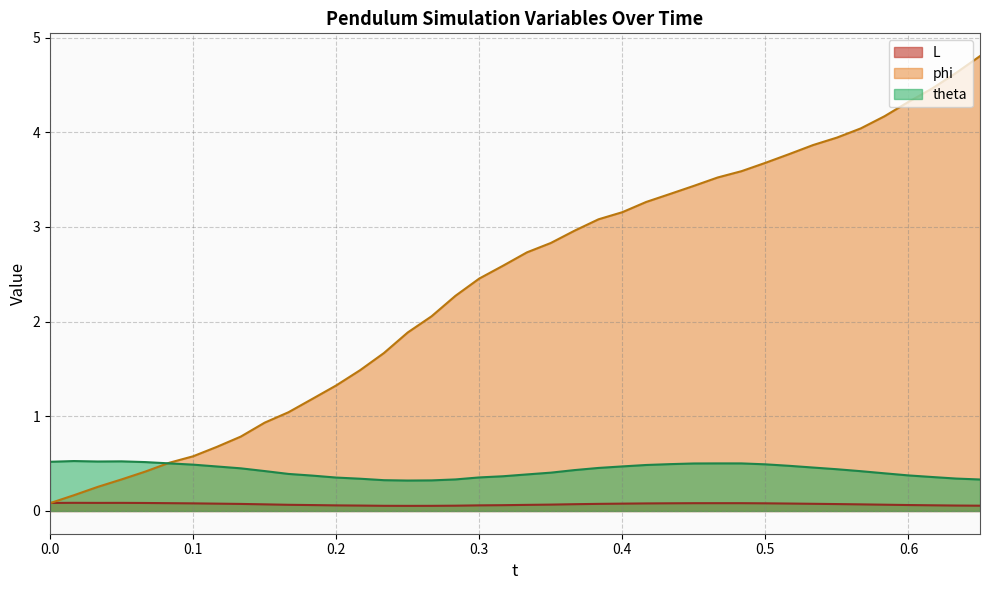

Reading right to left, transcribe all the data shown in this chart.

L: 0.1	0.1	0.1	0.1	0.1	0.1	0.1	0.1	0.1	0.1	0.1	0.1	0.1	0.1	0.1	0.1	0.1	0.1	0.1	0.1	0.1	0.1	0.1	0.1	0.1	0.1	0.1	0.1	0.1	0.1	0.1	0.1	0.1	0.1	0.1	0.1	0.1	0.1	0.1	0.1
phi: 4.8	4.6	4.5	4.3	4.2	4.0	3.9	3.9	3.8	3.7	3.6	3.5	3.4	3.3	3.3	3.2	3.1	3.0	2.8	2.7	2.6	2.5	2.3	2.1	1.9	1.7	1.5	1.3	1.2	1.0	0.9	0.8	0.7	0.6	0.5	0.4	0.3	0.3	0.2	0.1
theta: 0.3	0.3	0.4	0.4	0.4	0.4	0.4	0.5	0.5	0.5	0.5	0.5	0.5	0.5	0.5	0.5	0.5	0.4	0.4	0.4	0.4	0.4	0.3	0.3	0.3	0.3	0.3	0.4	0.4	0.4	0.4	0.5	0.5	0.5	0.5	0.5	0.5	0.5	0.5	0.5